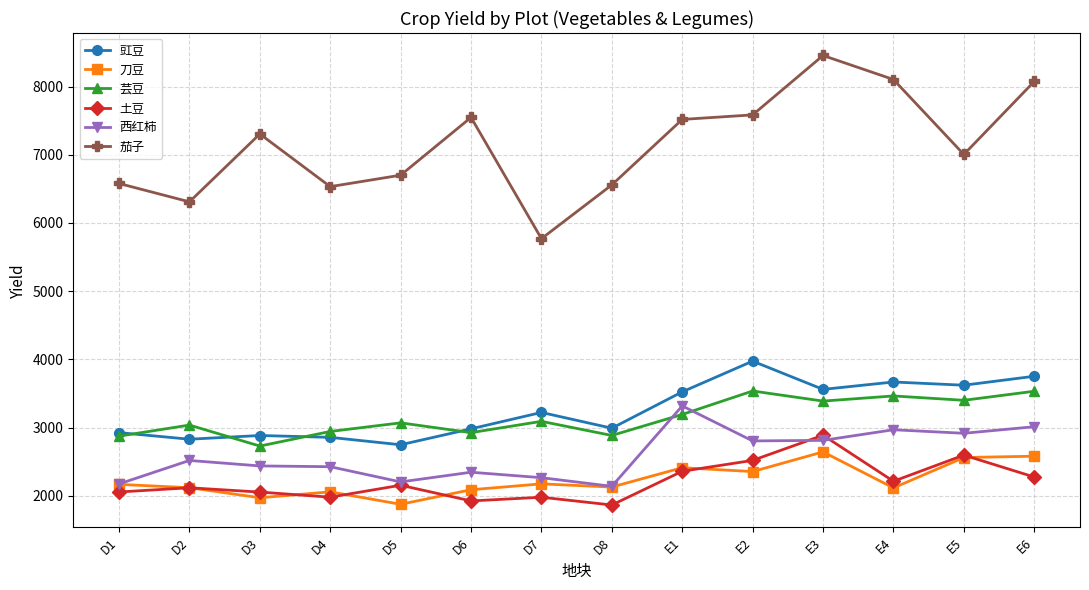

What is the difference between the maximum and minimum values in the 芸豆 series?

807.2